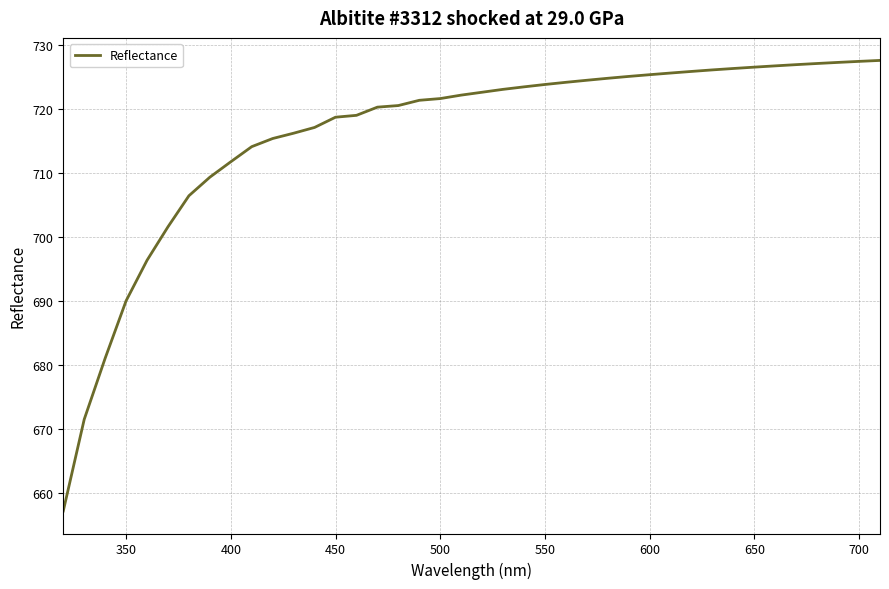

What is the average value?

716.0